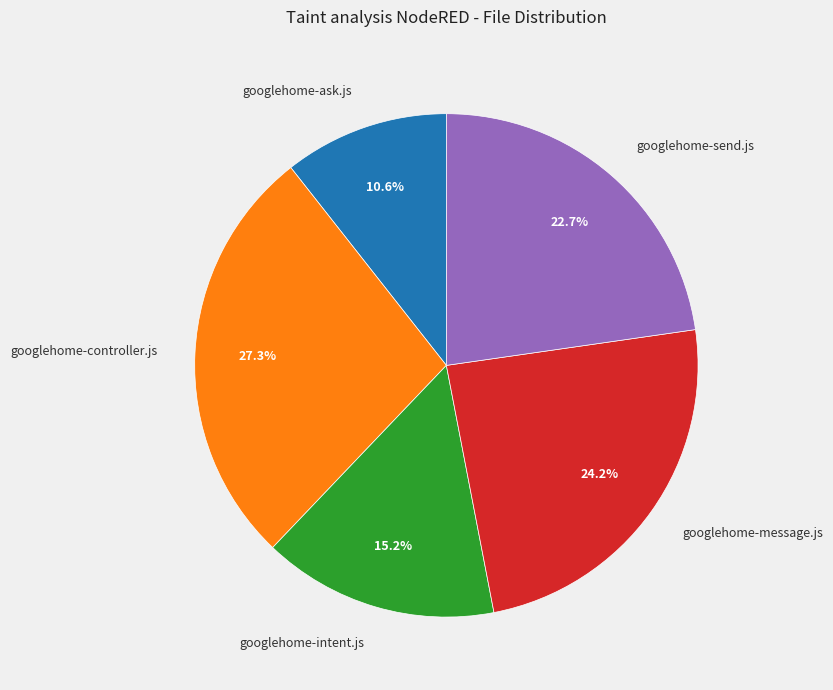

Is it true that googlehome-intent.js is 15% of the pie?

True